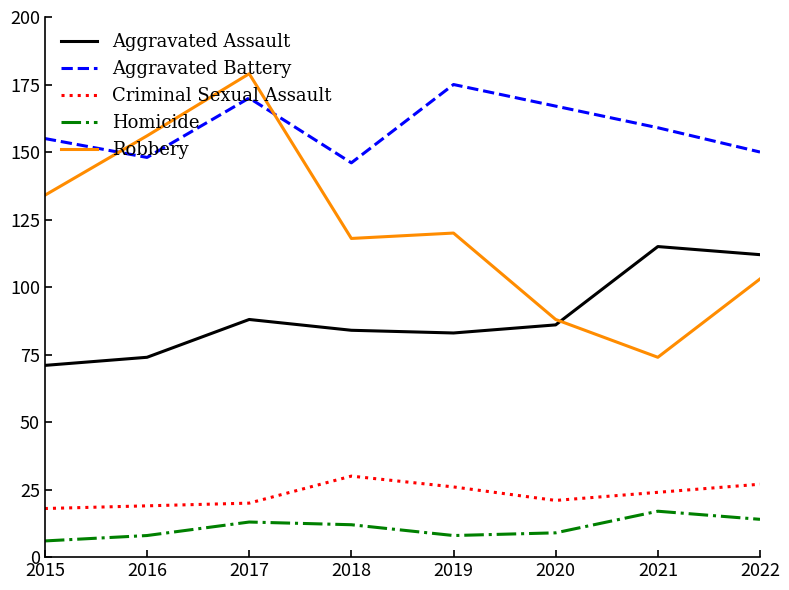

Which label corresponds to the largest value in the chart?

2017